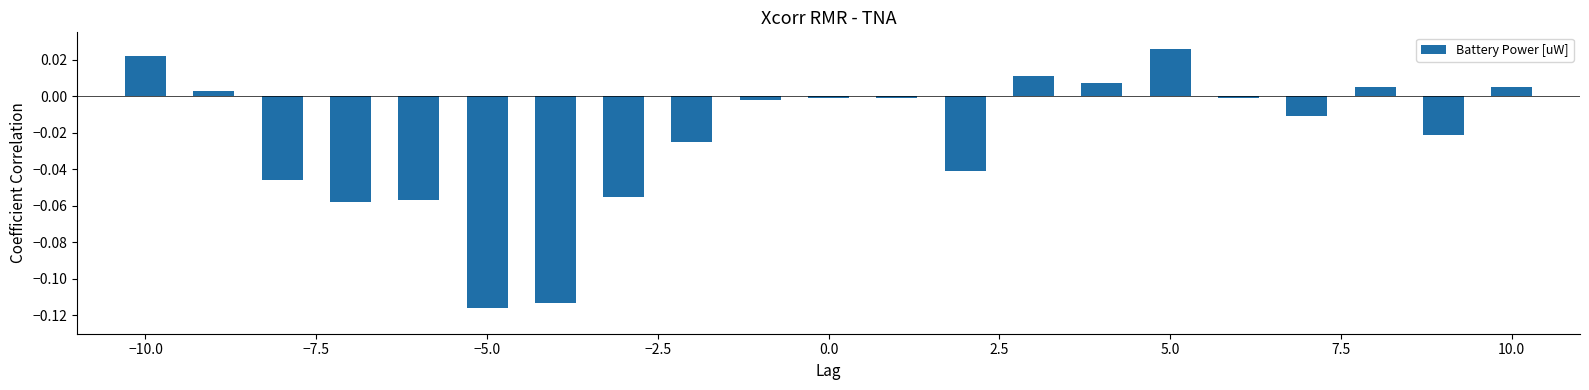

What is the sum of all values?

-0.5